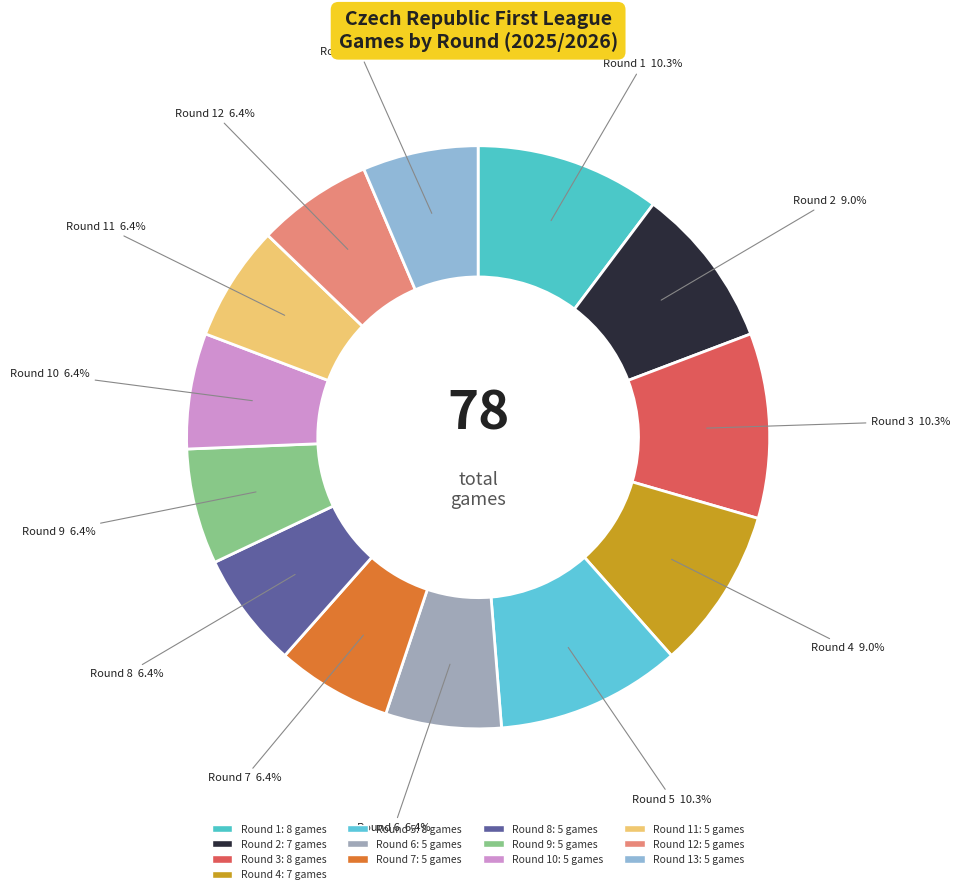

Rank the categories by value from lowest to highest.

6, 7, 8, 9, 10, 11, 12, 13, 2, 4, 1, 3, 5